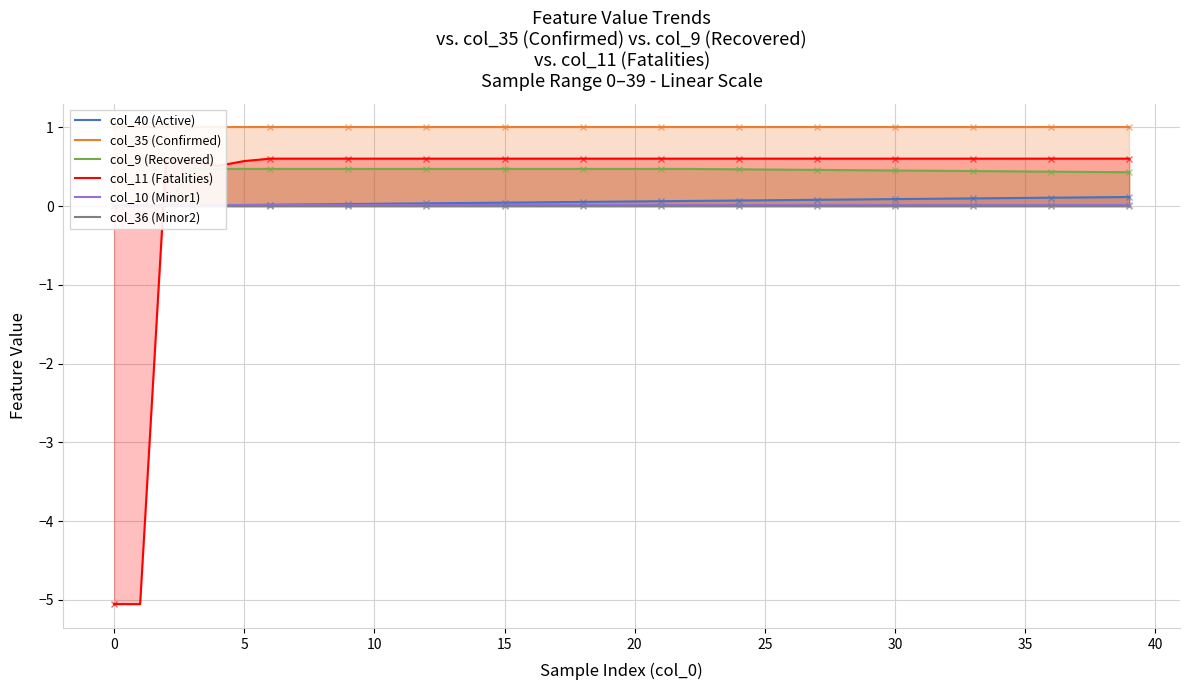

True or false: col_36 (Minor2) and col_10 (Minor1) cross at least once.

False